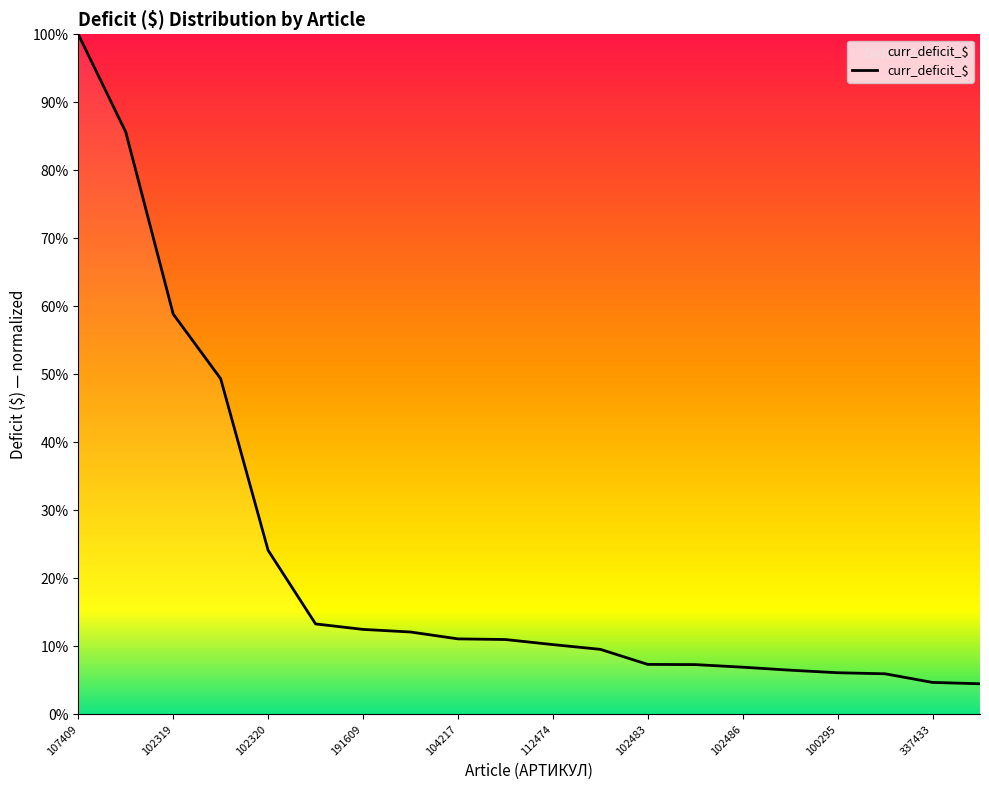

What is the sum of all values?

447.3